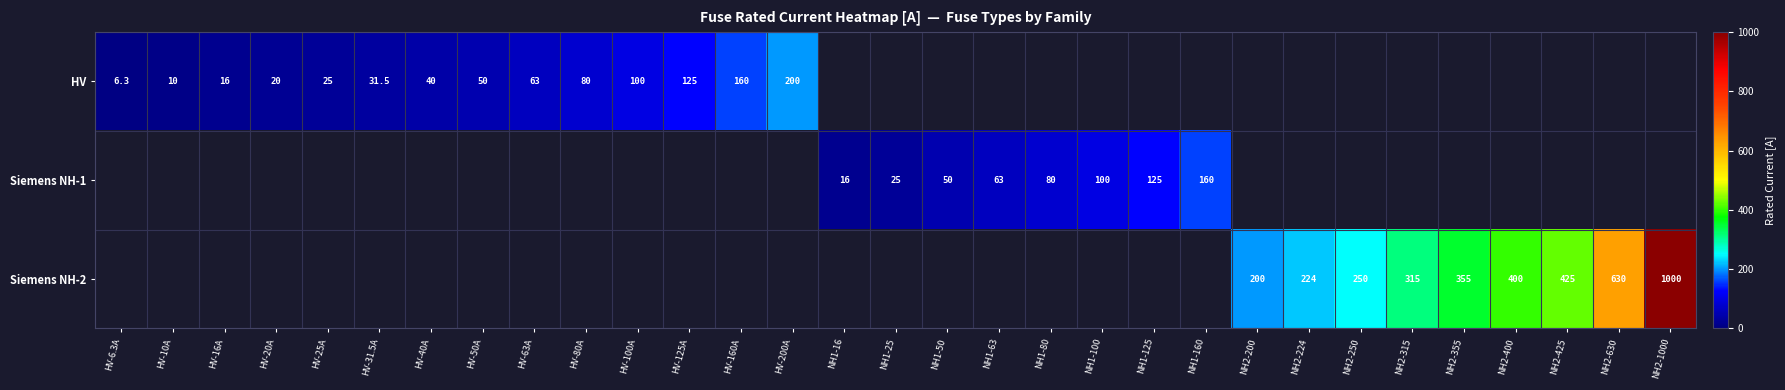

Is it true that HV equals 200.0 at HV-200A?

True